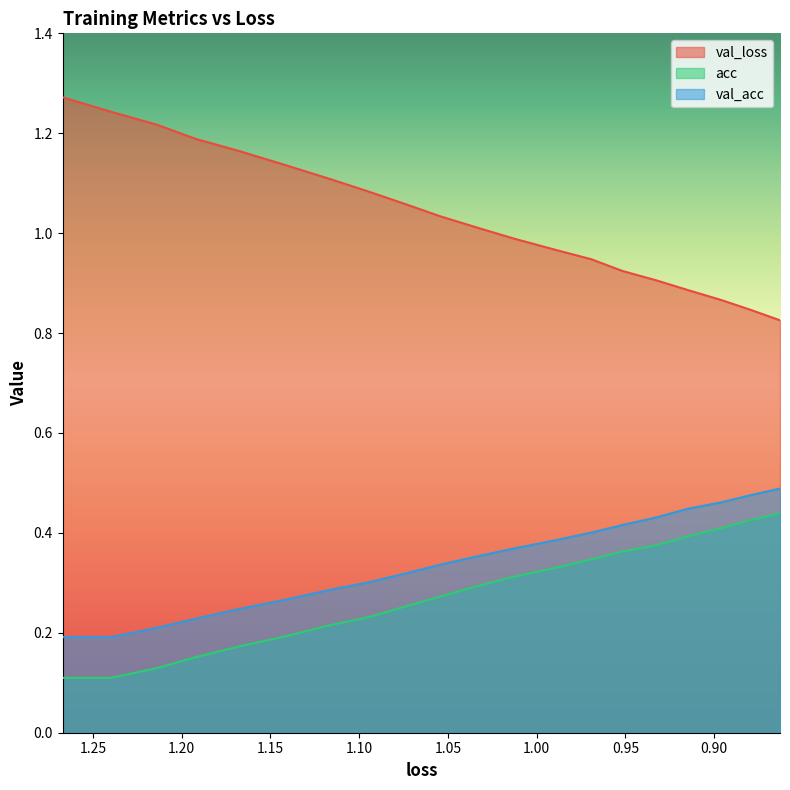

True or false: acc has more than 2 interior local peaks.

False